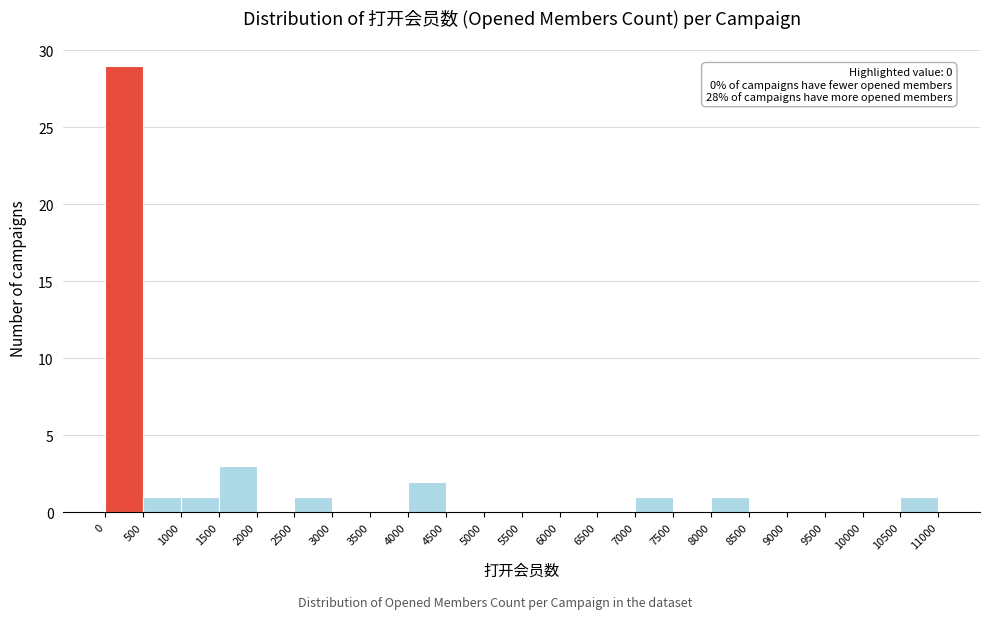

Over which range of the x-axis is the bar tallest?

0 to 500